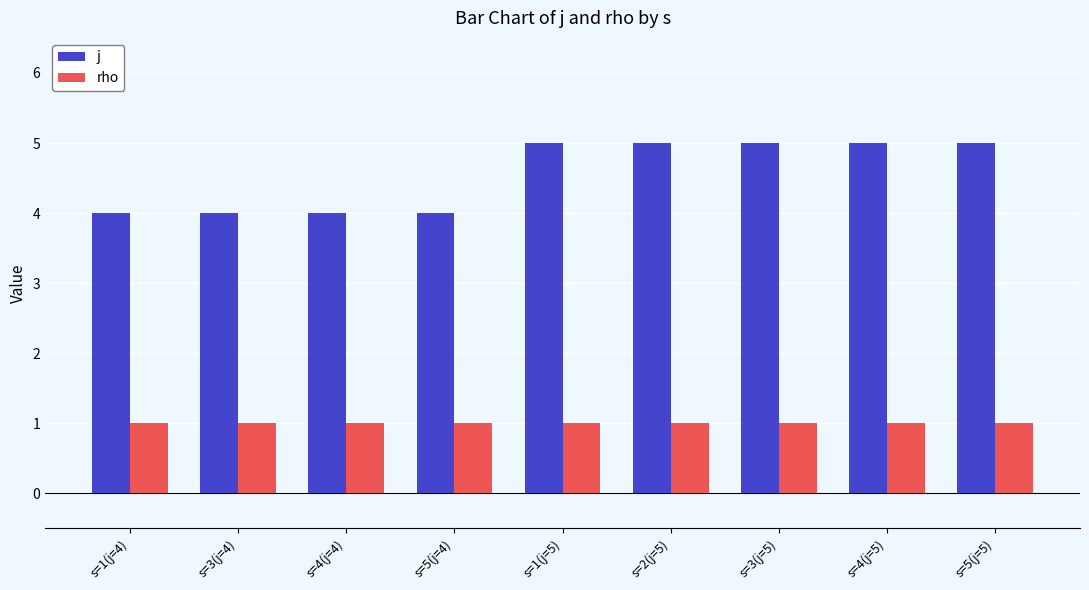

Is it true that rho equals 1 at s=3(j=5)?

True